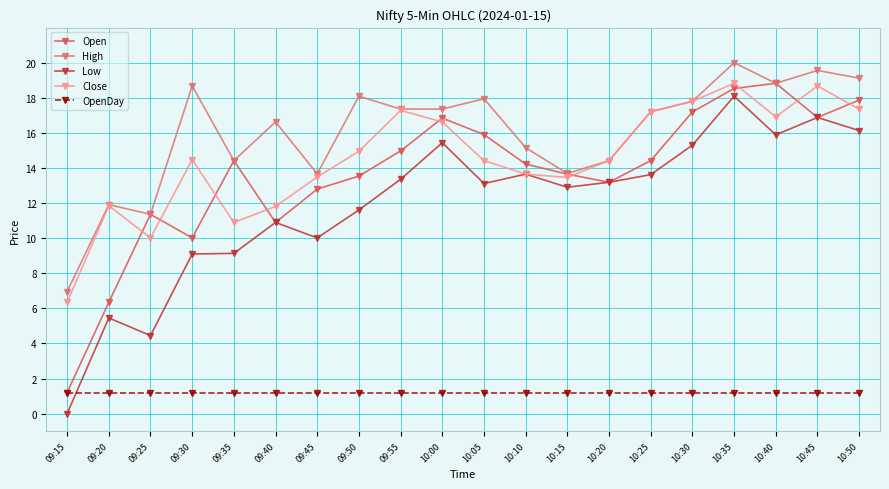

True or false: High and Low cross at least once.

False